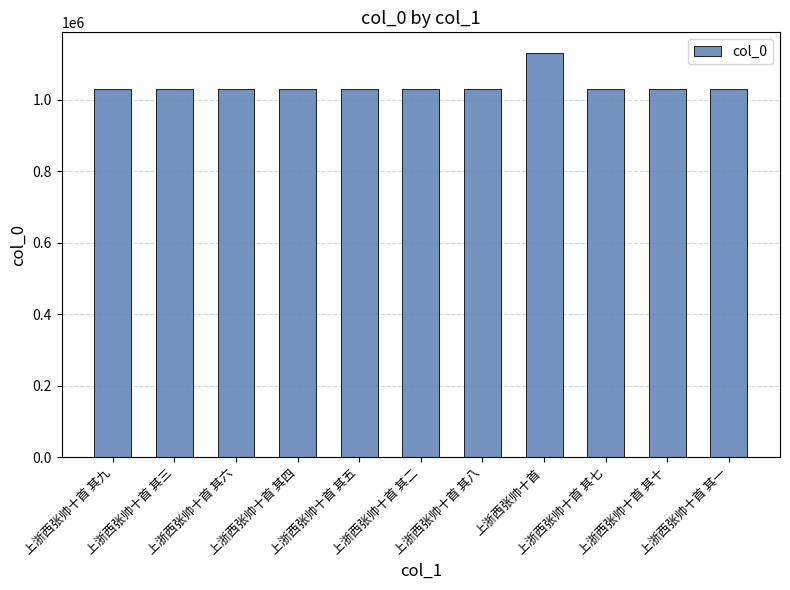

What is the difference between the maximum and minimum values?

101993